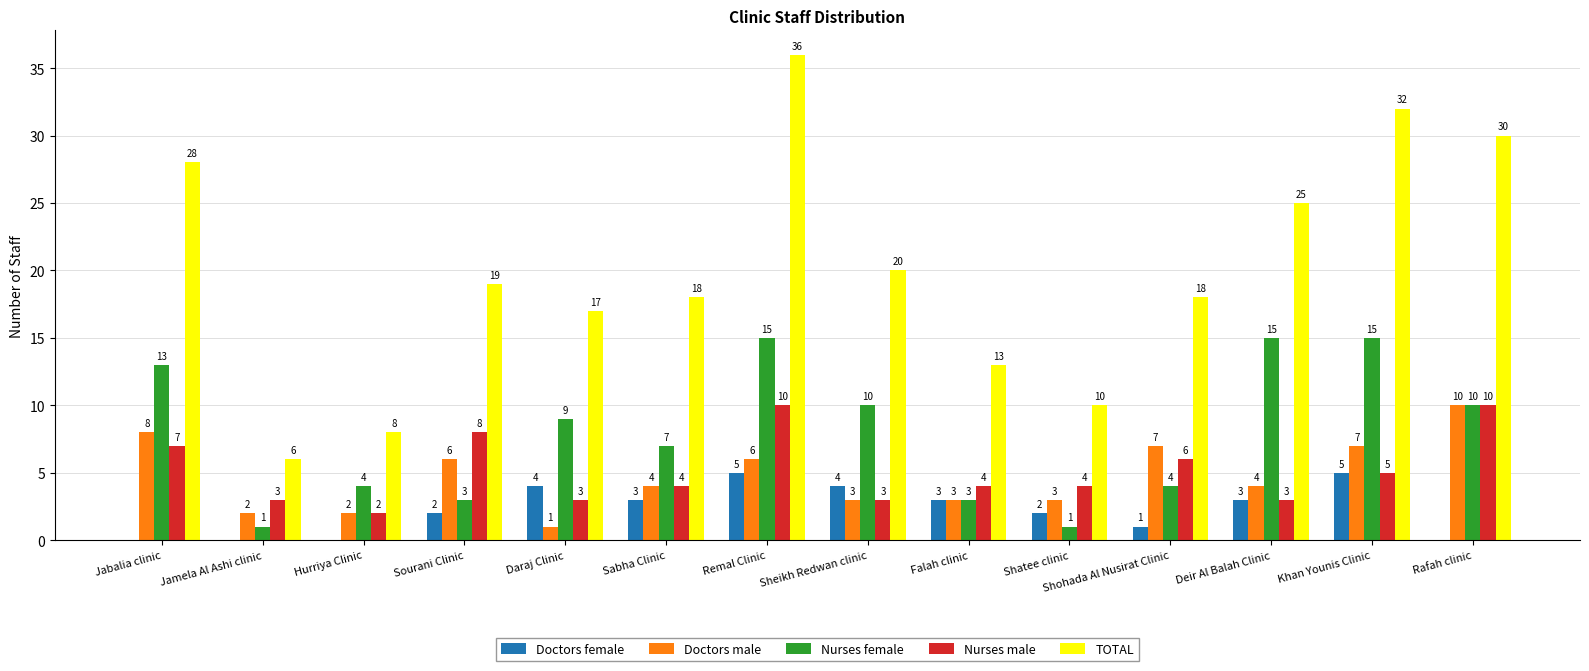

What is the sum of the Nurses male values at Jamela Al Ashi clinic and Shohada Al Nusirat Clinic?

9